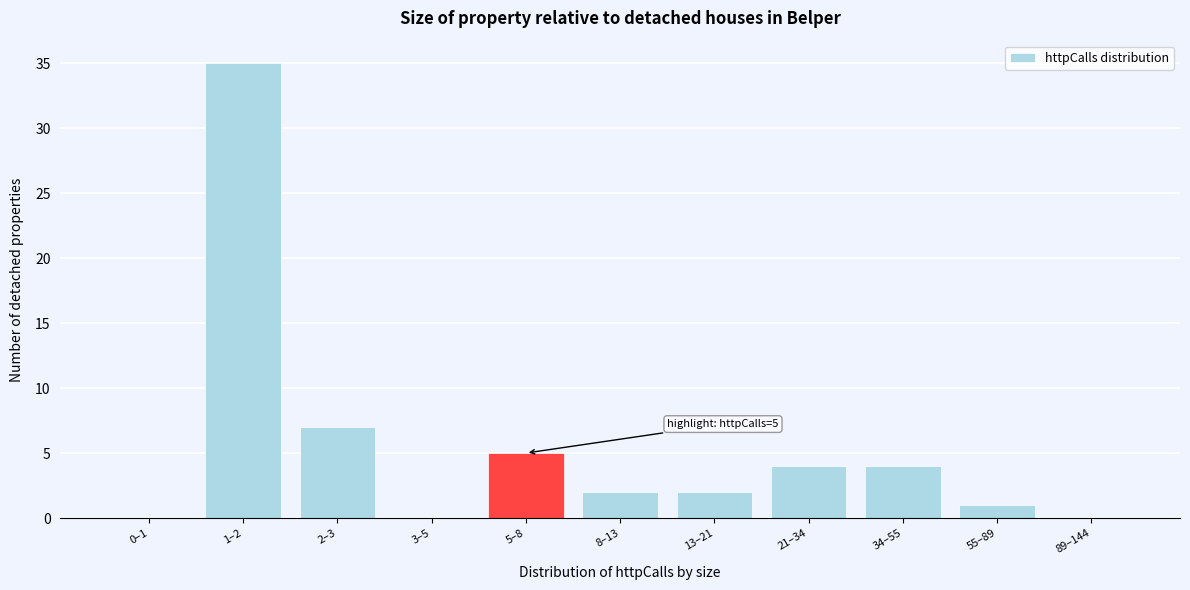

Reading right to left, list all the values displayed in this chart.

89–144=0	55–89=1	34–55=4	21–34=4	13–21=2	8–13=2	5–8=5	3–5=0	2–3=7	1–2=35	0–1=0